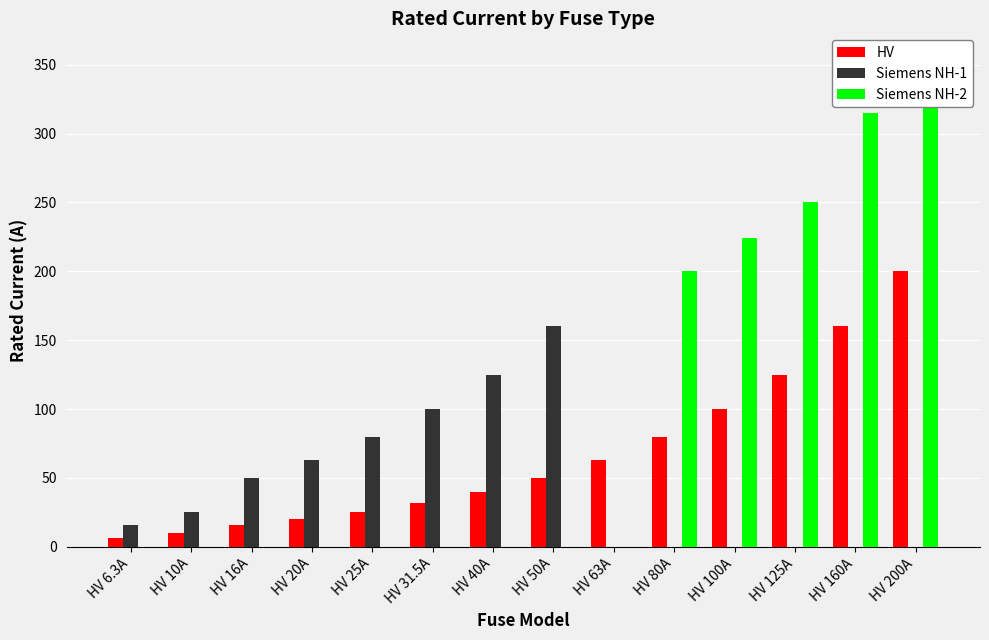

How many values in the Siemens NH-1 series exceed 25?

6